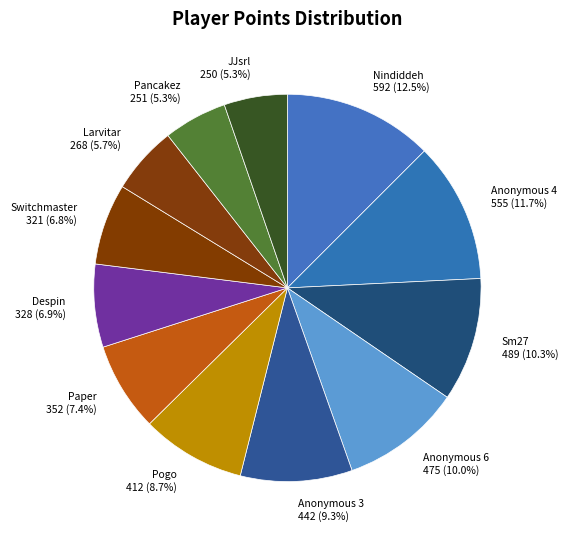

Is the sum of Paper and Anonymous 6 greater than half?

No